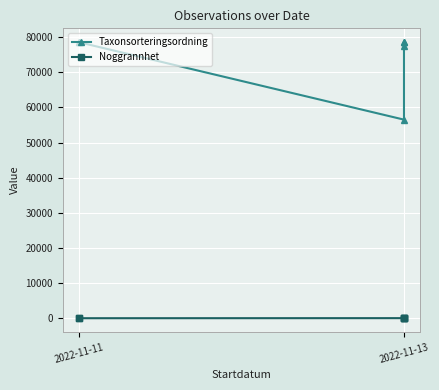

Which category has the lowest value across all series?

2022-11-11